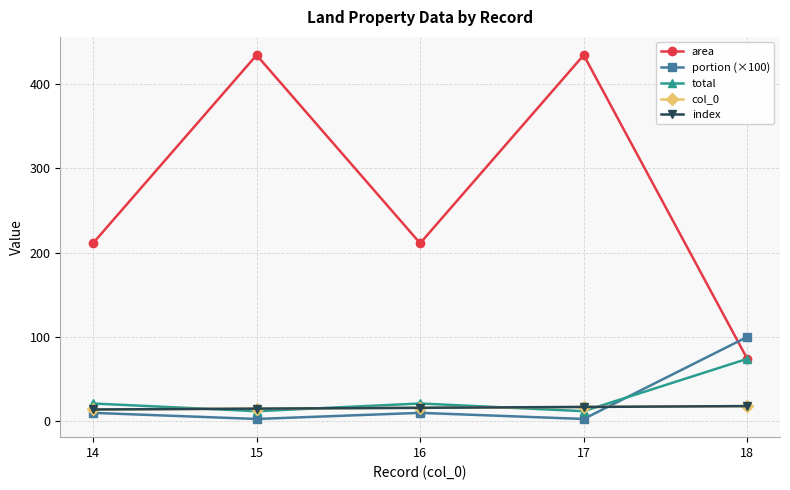

Does the chart have visible grid lines?

Yes